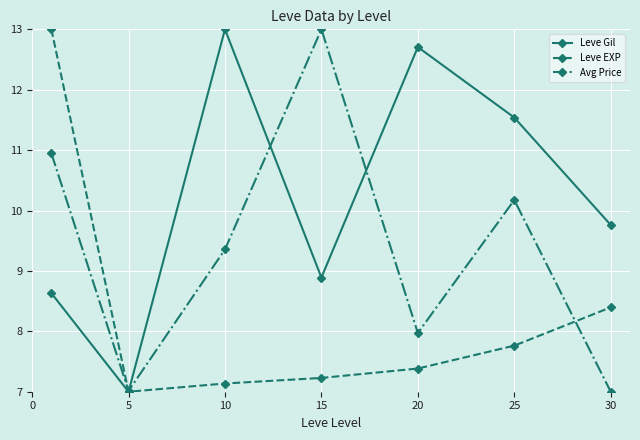

What is the maximum value shown in the chart?

13.0